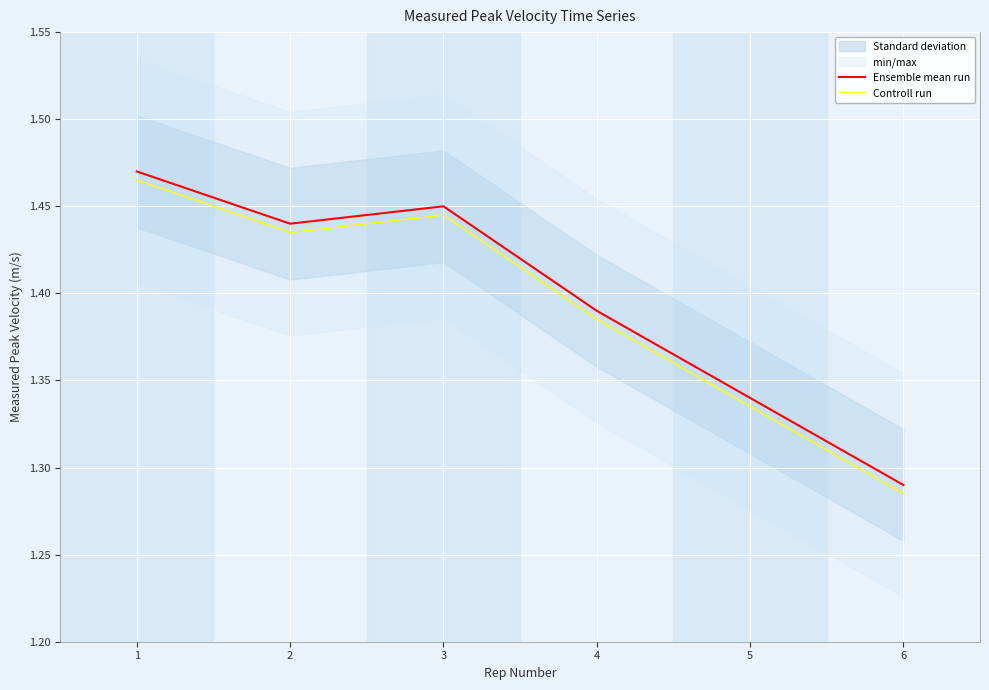

Rank the series by their average value, from highest to lowest.

Ensemble mean run, Controll run